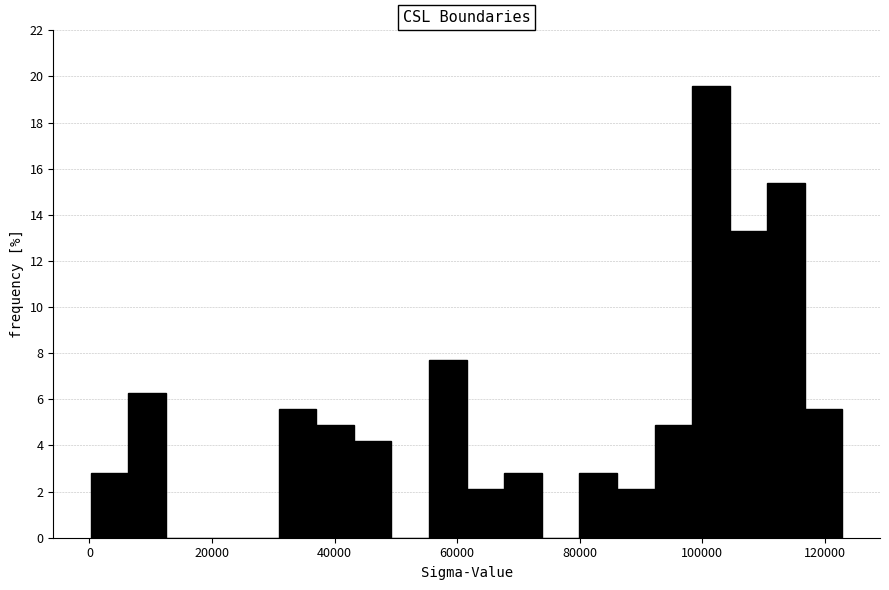

Around what value on the x-axis is the tallest bar? Give the approximate position of its centre, as read against the axis.

102000